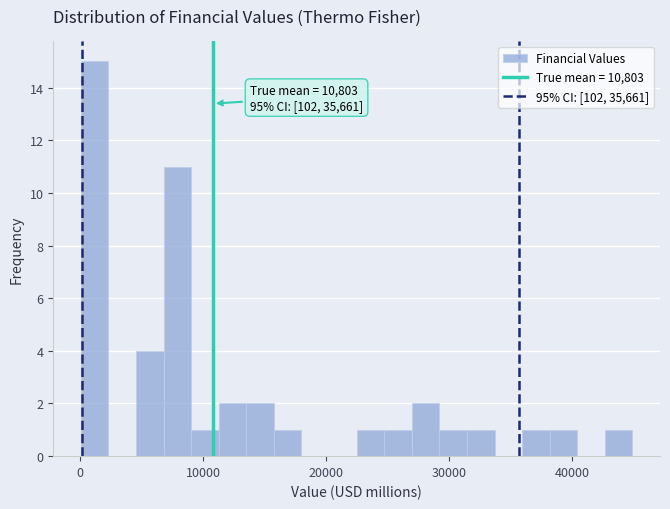

Read against the x-axis, roughly where is the centre of the tallest bar?

1000